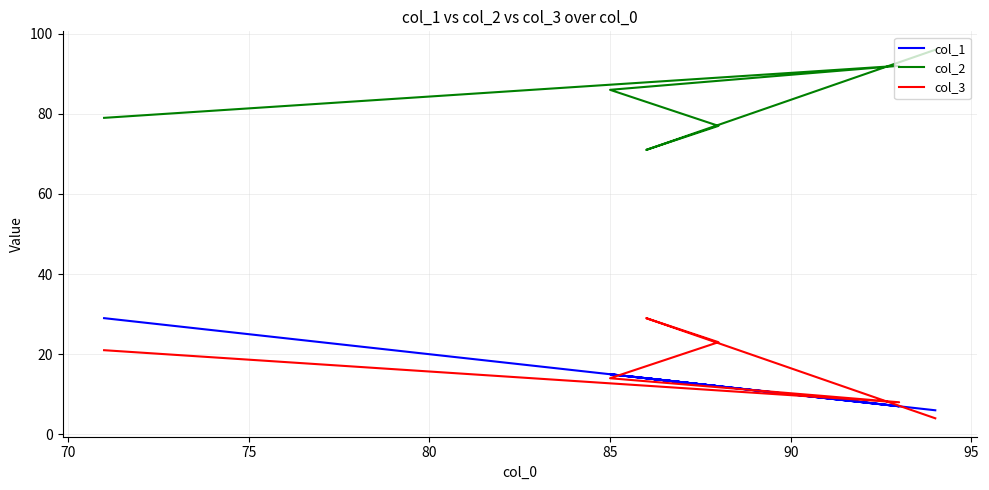

True or false: col_2 and col_3 intersect in this chart.

False